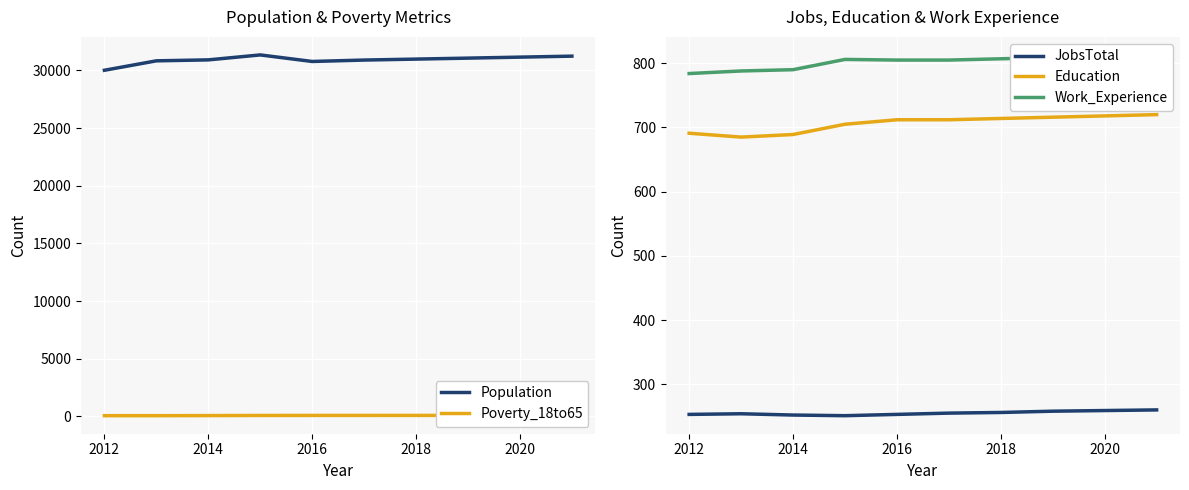

Is it true that JobsTotal equals 76 at 2014?

False